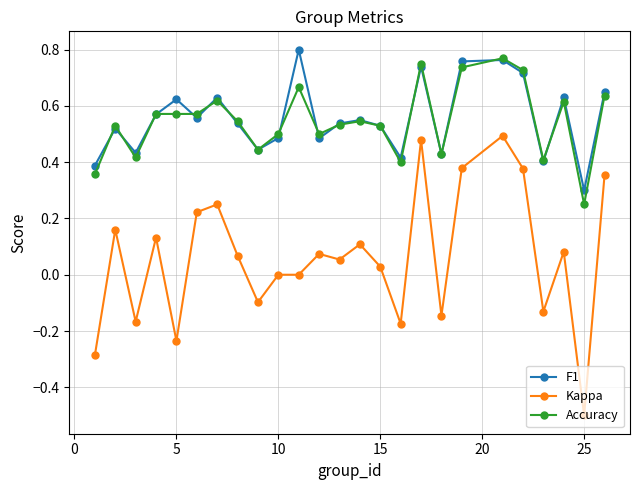

What is the minimum value shown in the chart?

-0.5